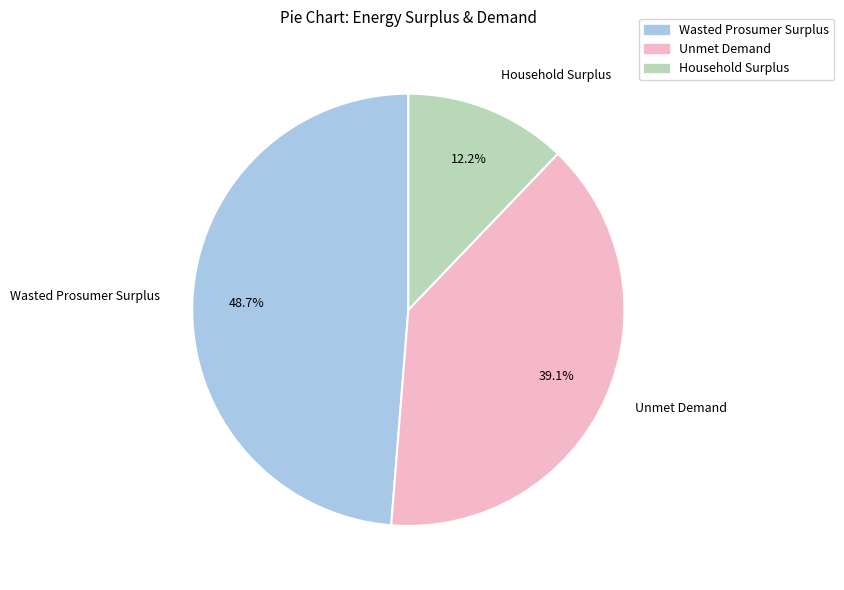

Between Wasted Prosumer Surplus and Unmet Demand, which is larger?

Wasted Prosumer Surplus